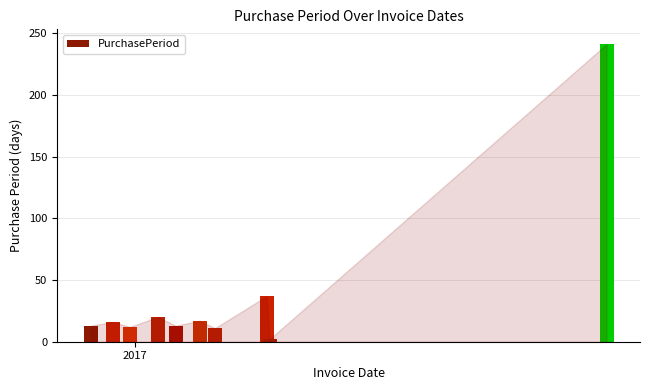

What is the ratio of the value at 2017-01-17 to the value at 2017-04-05?

0.5